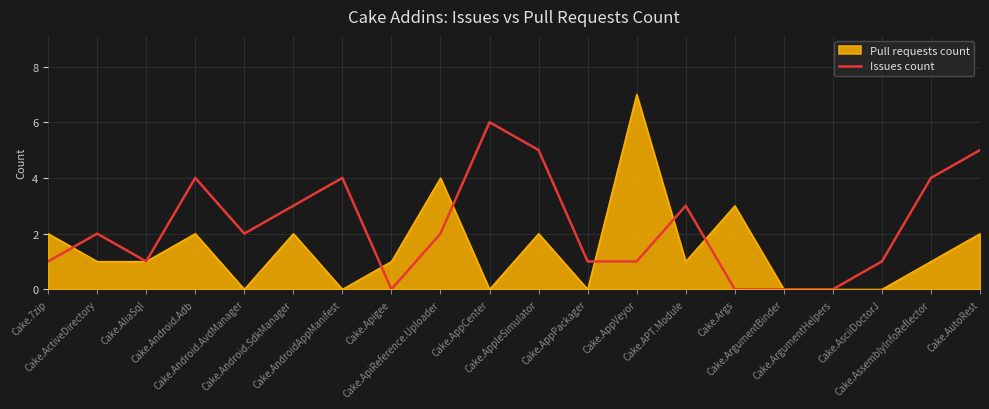

Which series has the largest total across all categories?

Issues count